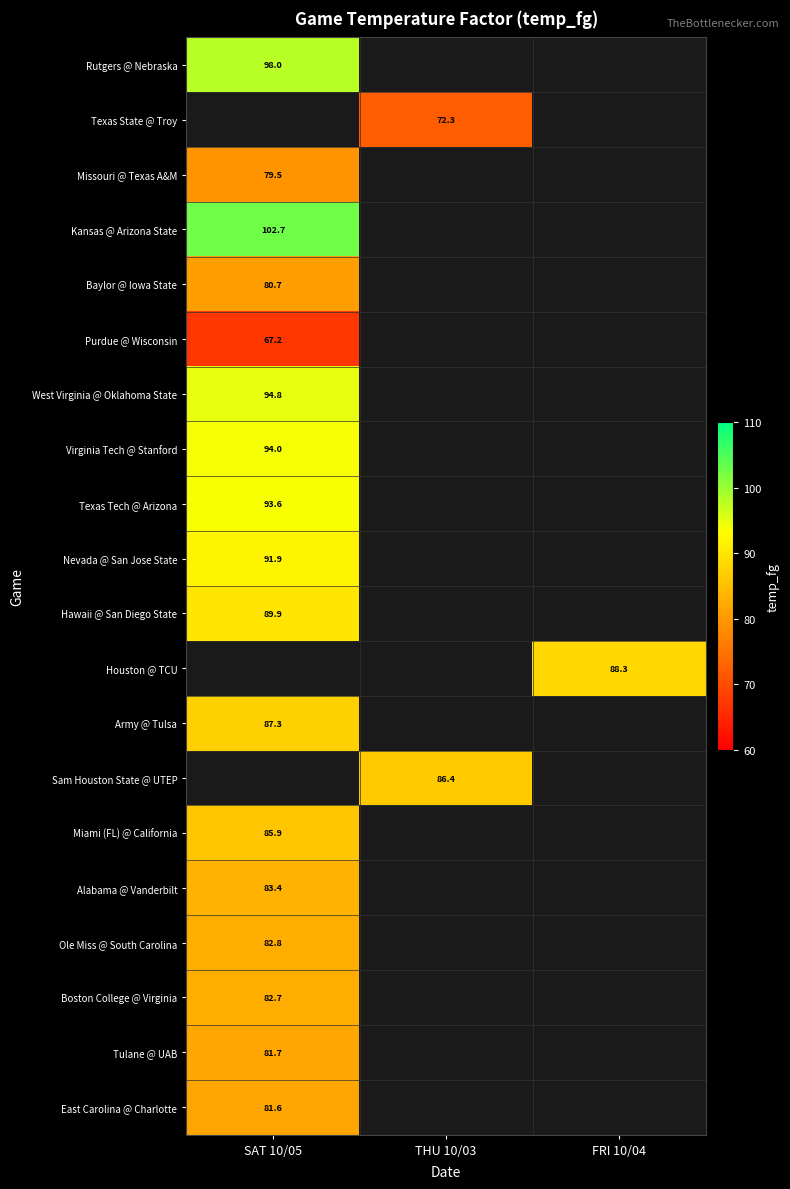

Which category has the highest value across all series?

SAT 10/05